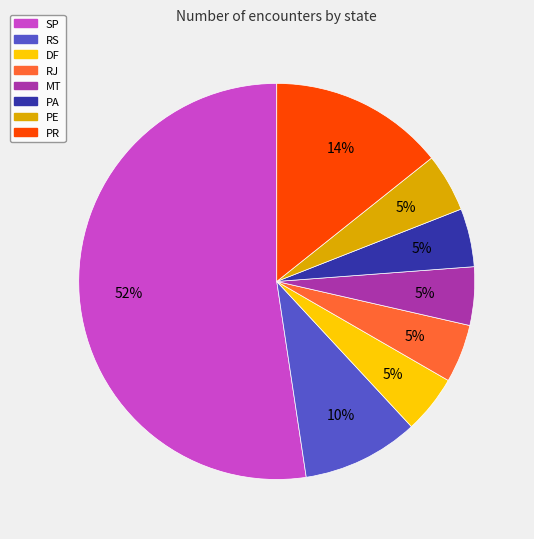

Which category has the biggest portion of the pie?

SP